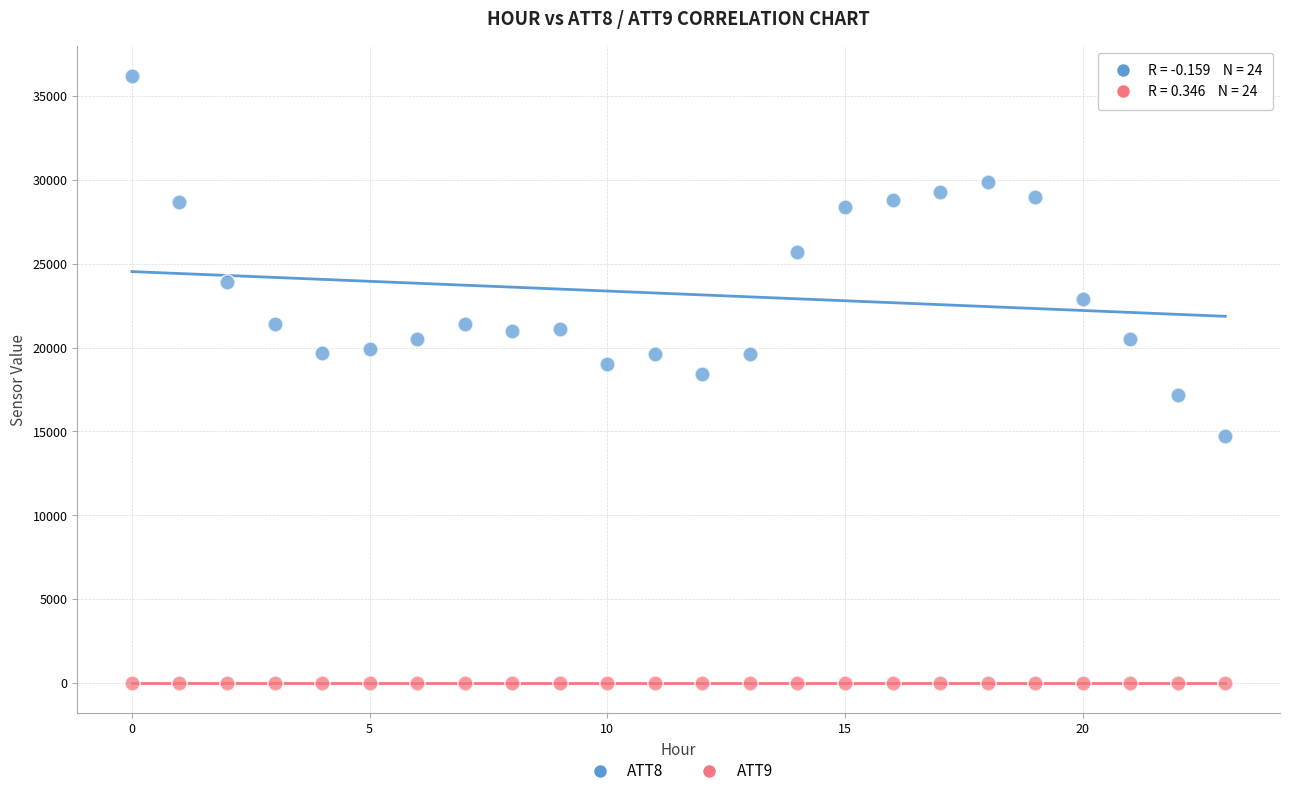

Across all data points, what is the range of Y values (max minus min)?

36210.0